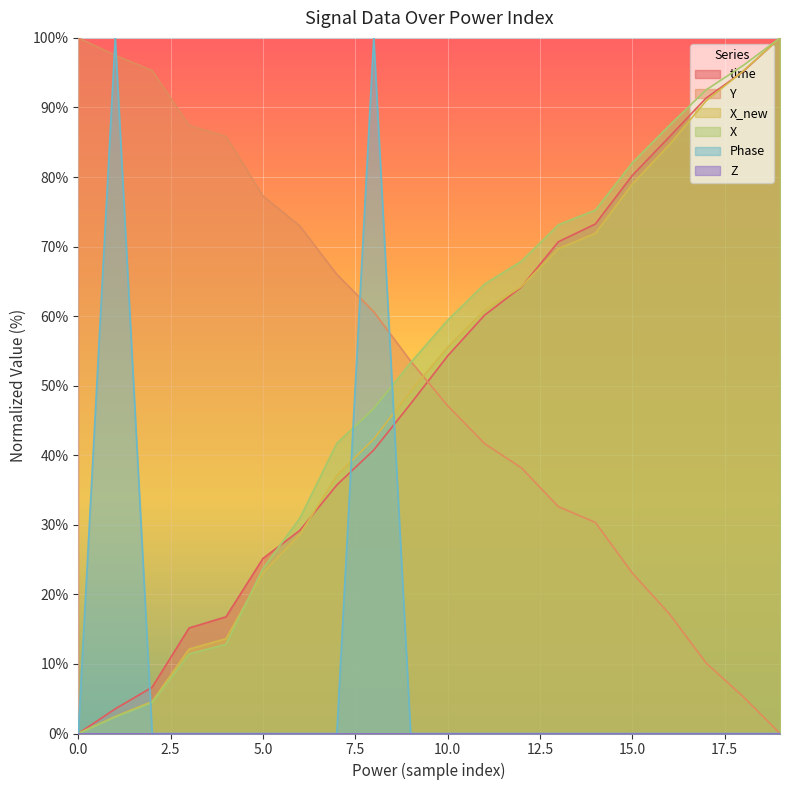

Does the chart display data point markers on the line(s)?

No